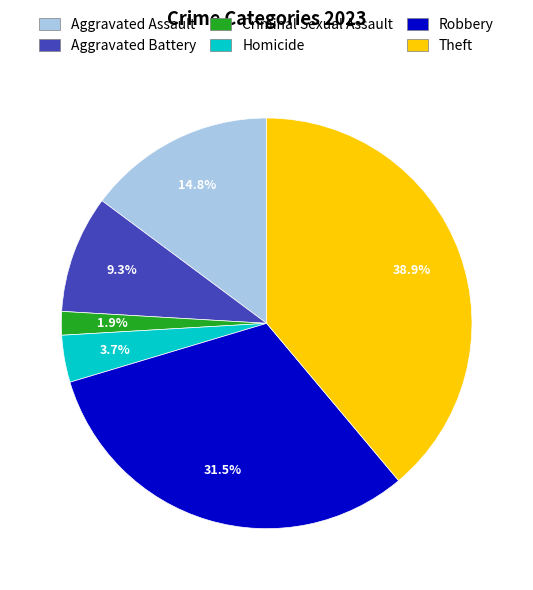

To the nearest percent, what is the difference between the largest and smallest slice percentages?

37%